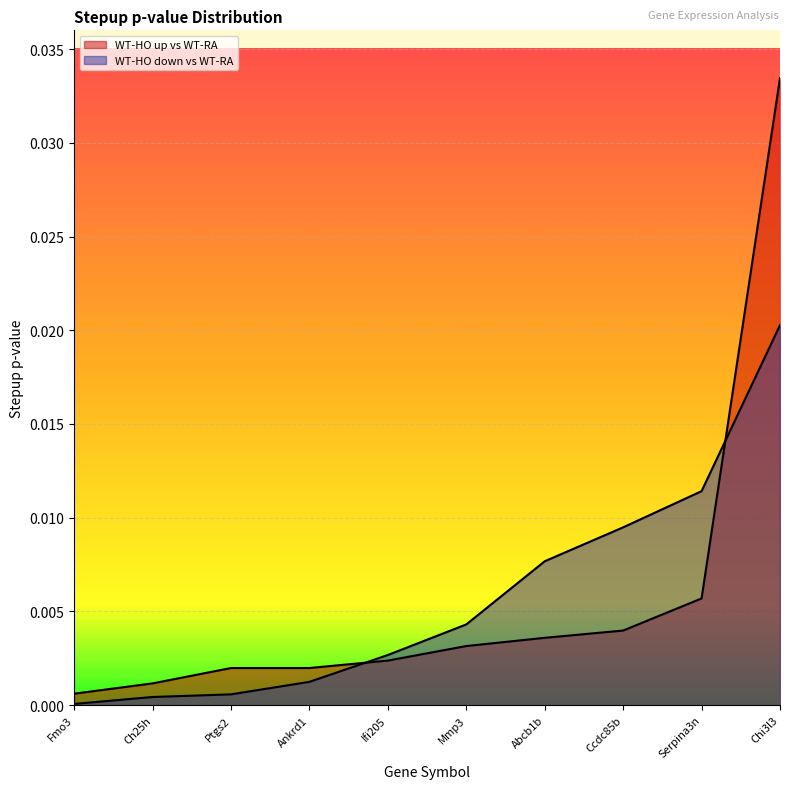

True or false: WT-HO up vs WT-RA and WT-HO down vs WT-RA intersect in this chart.

True